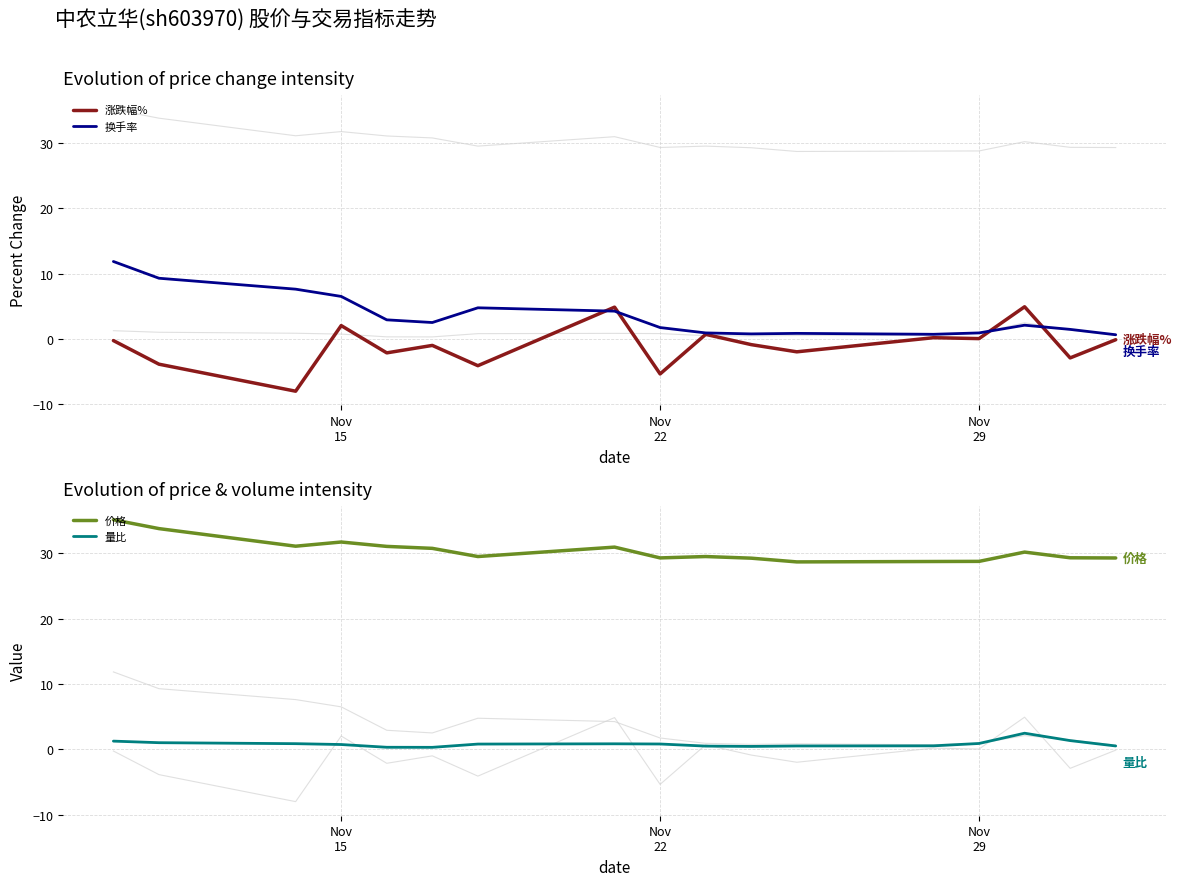

What is the lowest value of the 涨跌幅% series?

-8.0